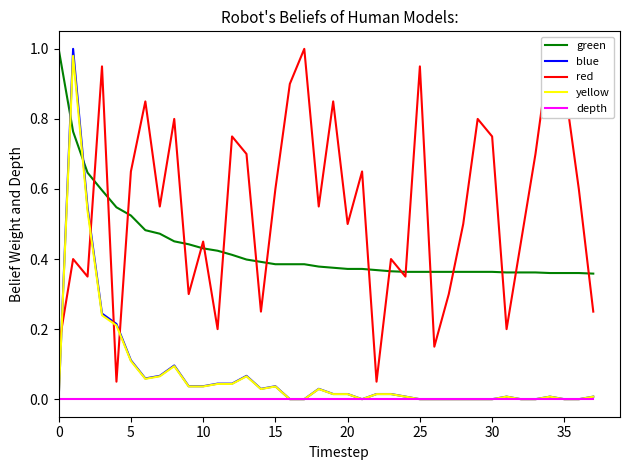

The depth series shows 0.0 at 0. True or false?

True